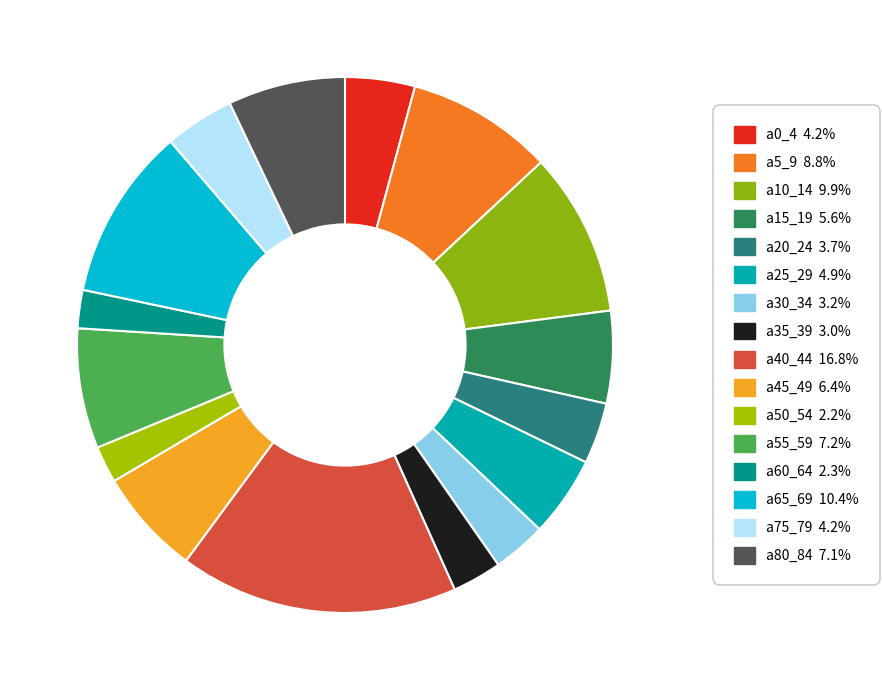

Count the number of slices in the pie.

16